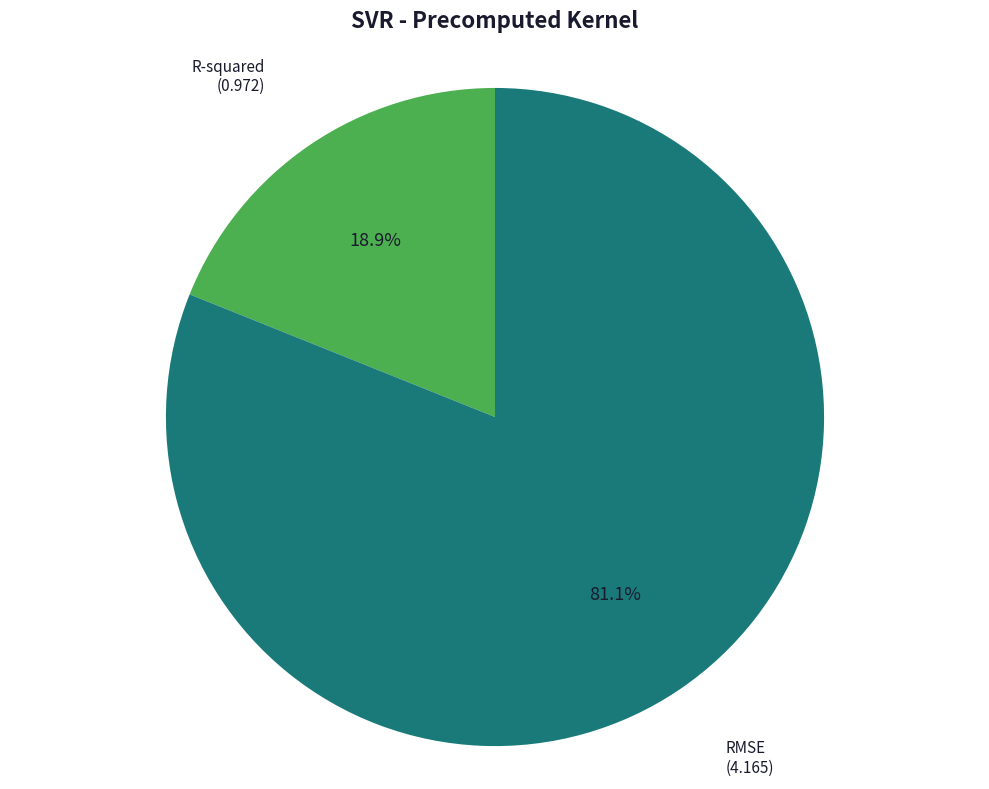

Between RMSE and R-squared, which is larger?

RMSE